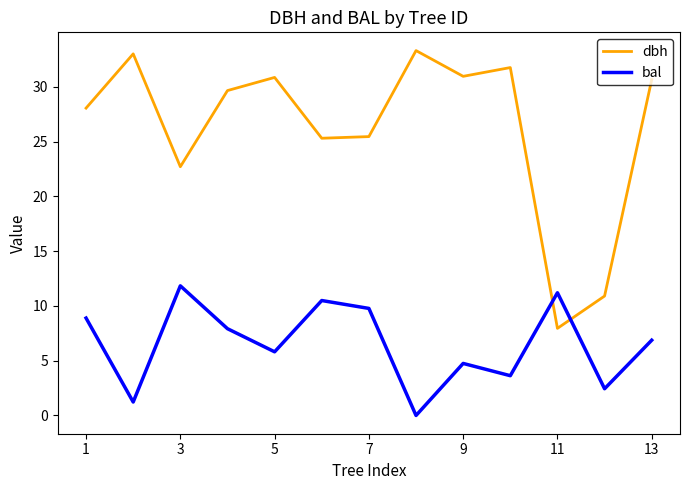

True or false: dbh and bal intersect in this chart.

True